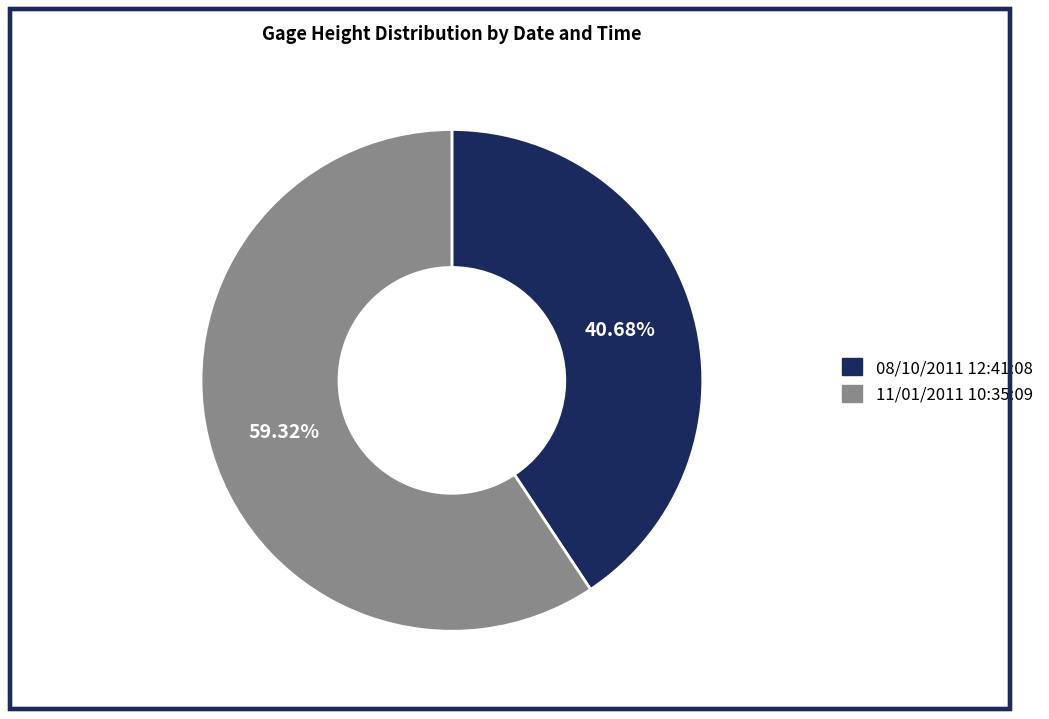

How many segments does this pie chart have?

2